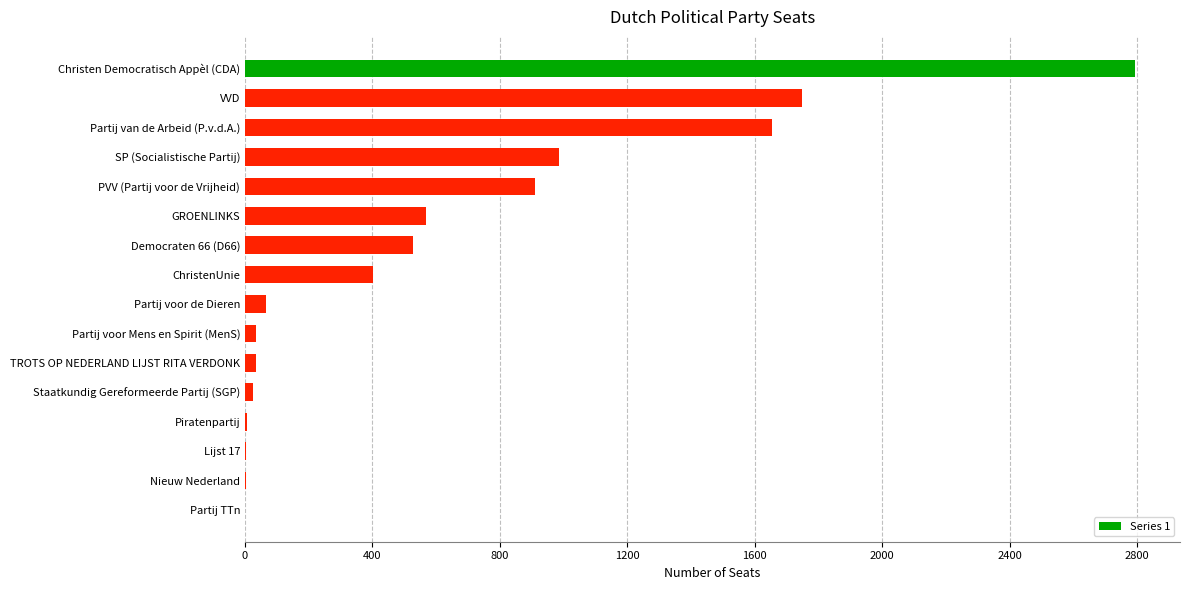

What is the greatest value displayed?

2795